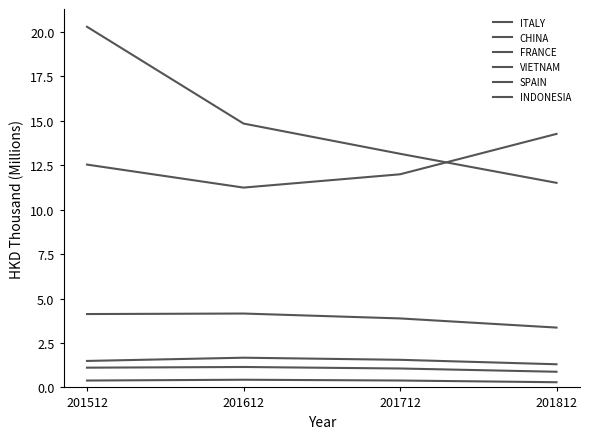

What is the minimum value for CHINA?

11.5